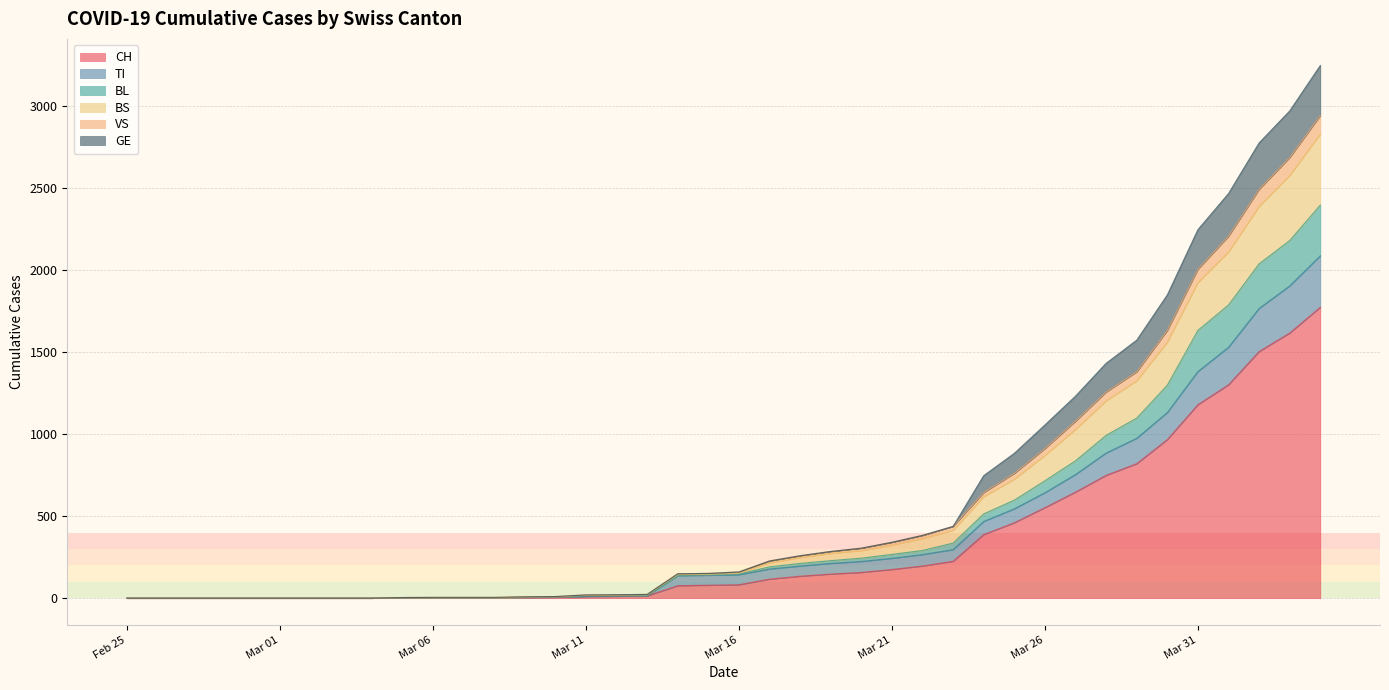

True or false: VS and CH cross at least once.

False